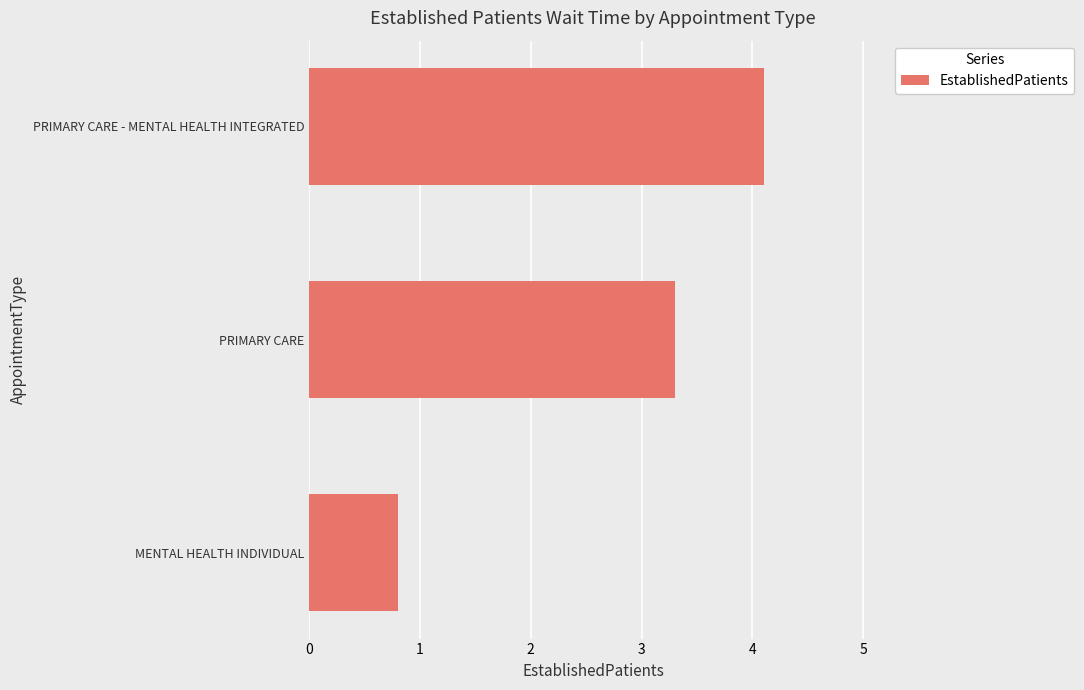

What is the greatest value displayed?

4.1